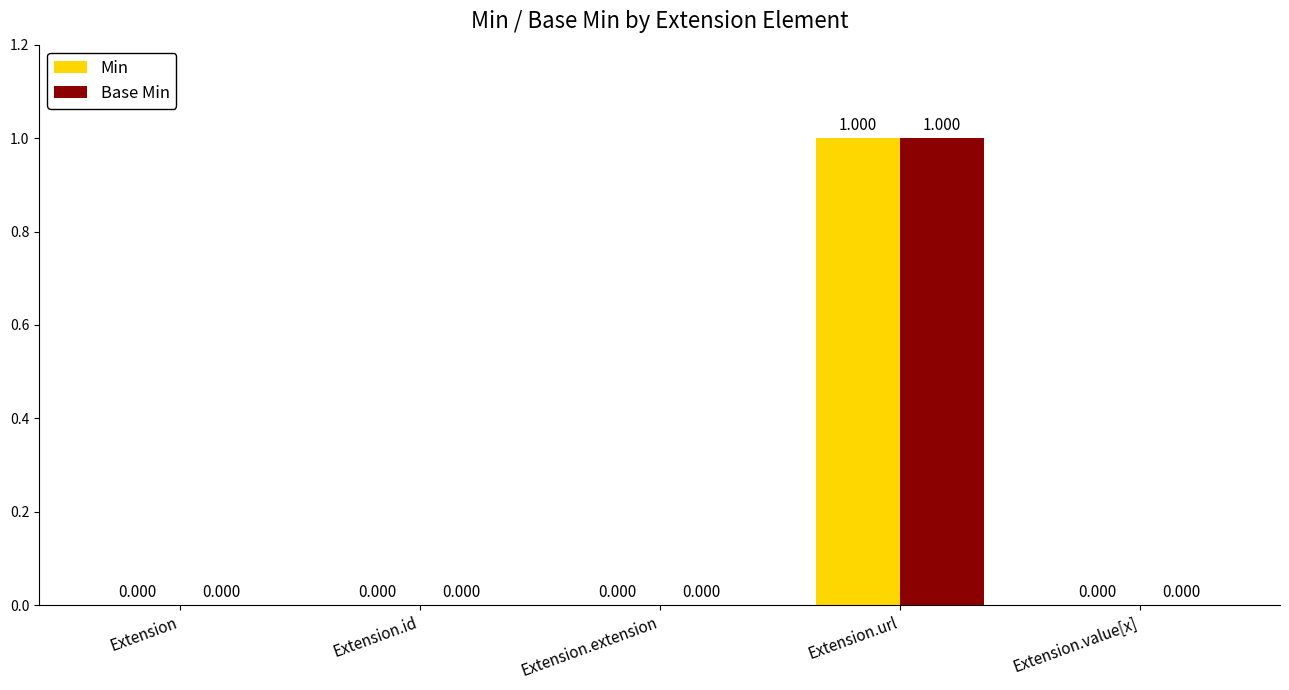

Reading right to left, extract all data points from this chart.

Min: Extension.value[x]=0	Extension.url=1	Extension.extension=0	Extension.id=0	Extension=0
Base Min: Extension.value[x]=0	Extension.url=1	Extension.extension=0	Extension.id=0	Extension=0